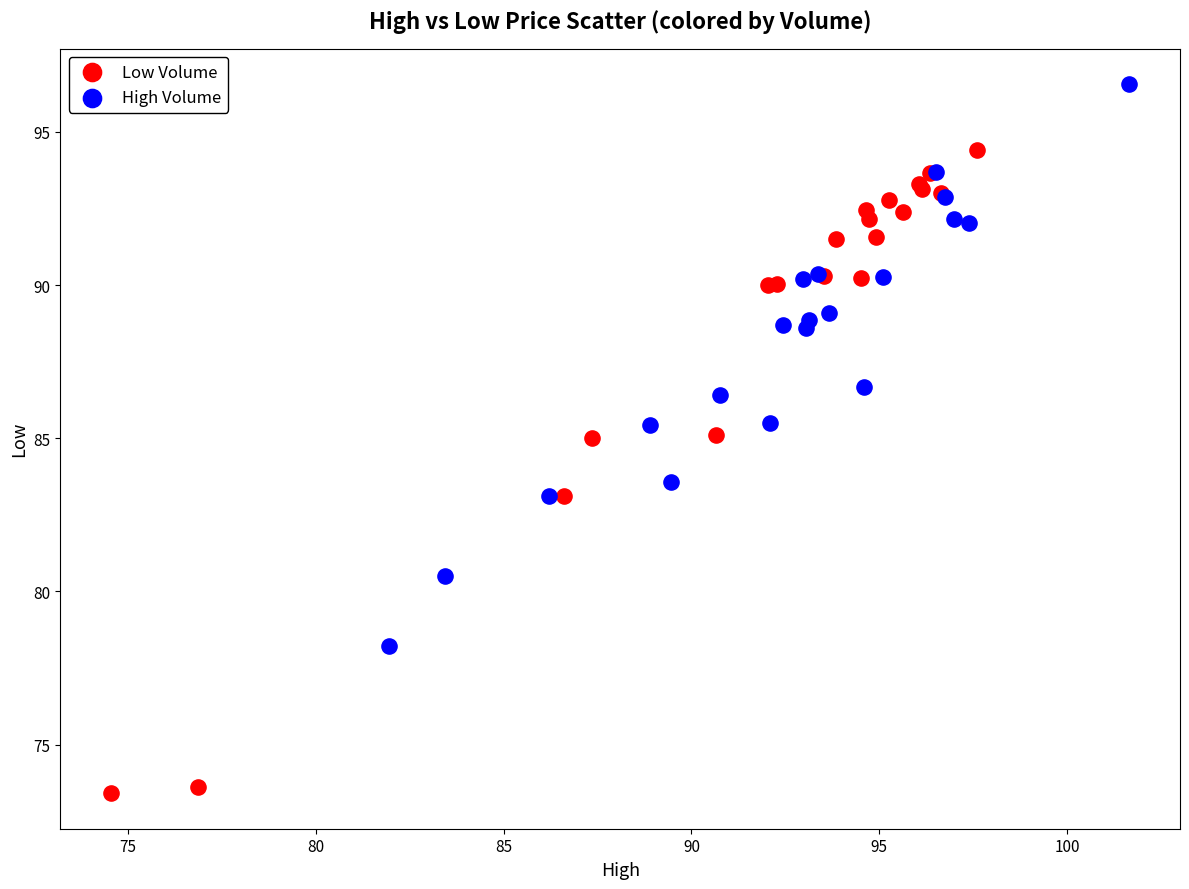

Which series has the largest Y range (max minus min)?

Low Volume